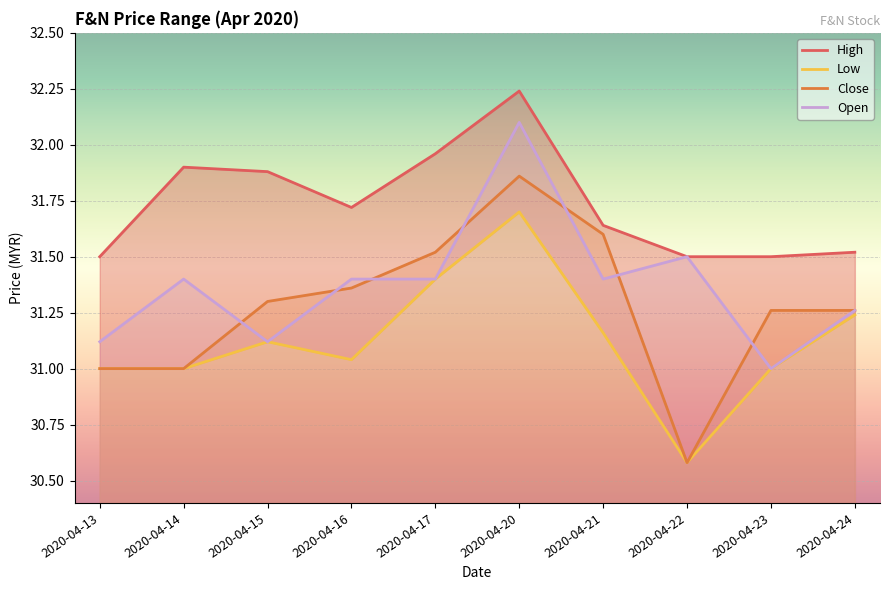

List the series in order of their overall mean, highest first.

High, Open, Close, Low